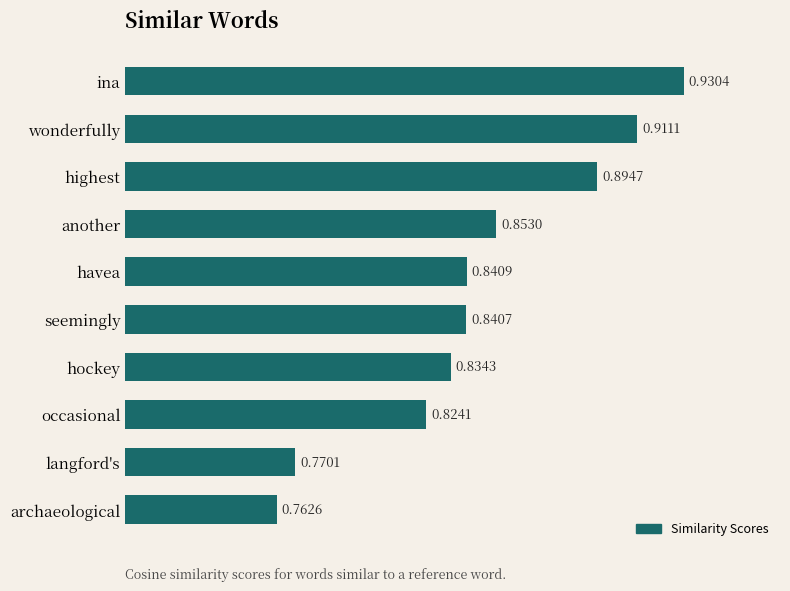

Which label corresponds to the largest value in the chart?

ina